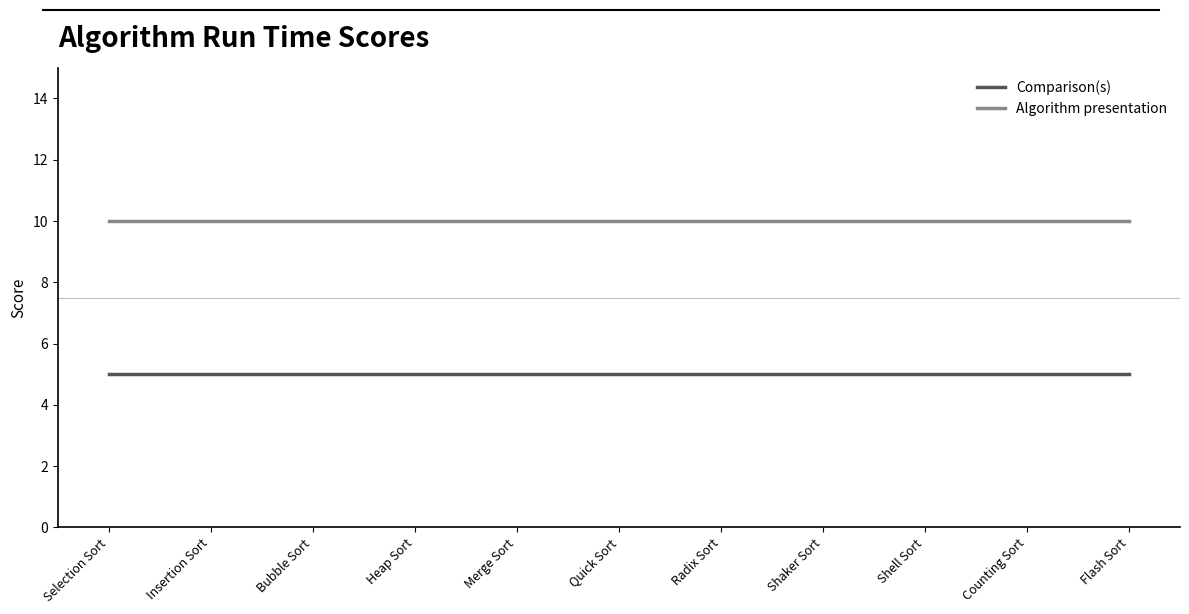

What is the maximum value for Comparison(s)?

5